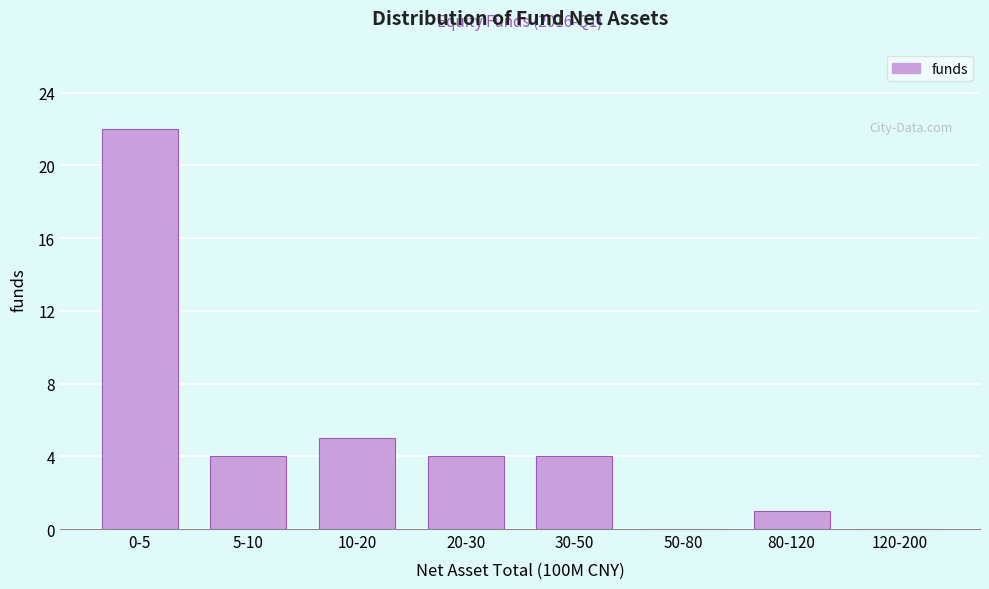

Reading left to right, what are all the values shown in this chart?

0-5=22	5-10=4	10-20=5	20-30=4	30-50=4	50-80=0	80-120=1	120-200=0